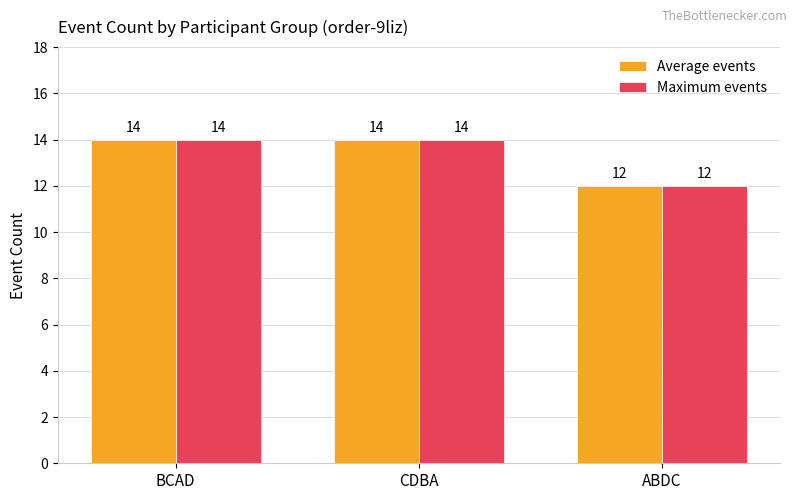

What are all the series names shown in the legend?

Average events, Maximum events